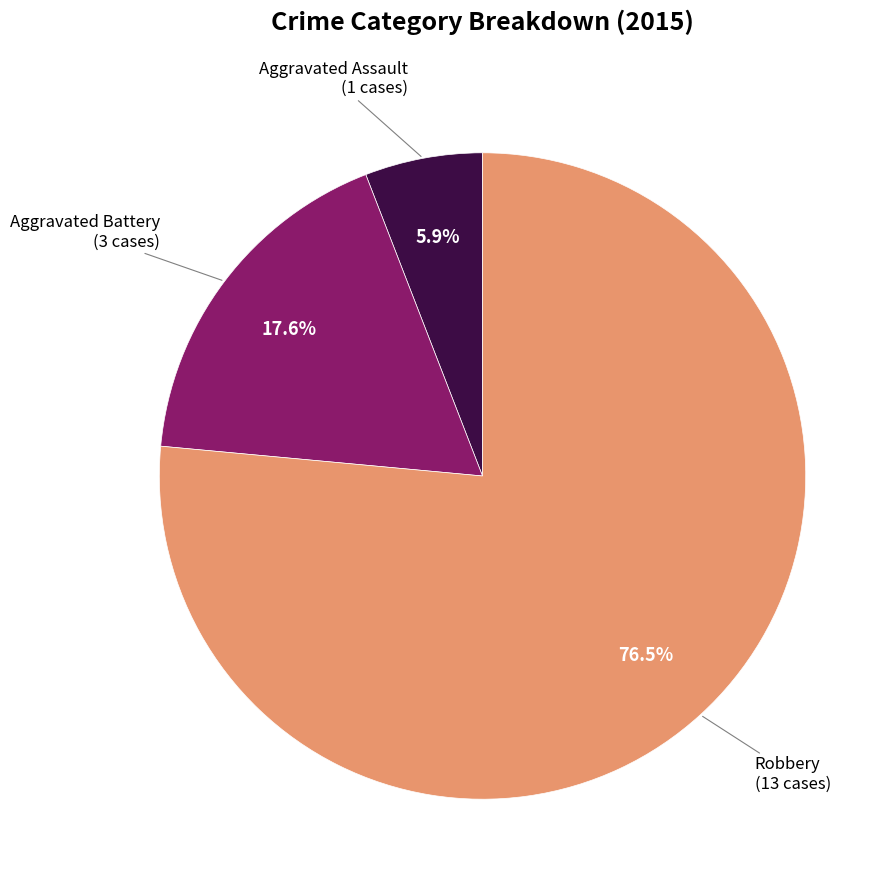

Is there a majority slice in this chart?

Yes